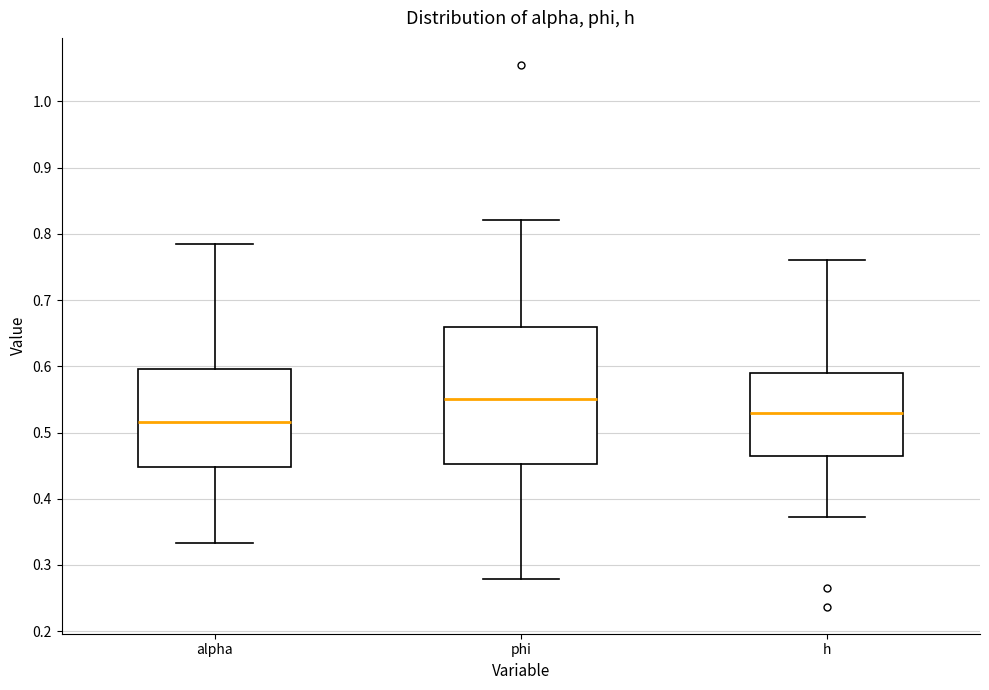

Which box has the highest median line?

phi